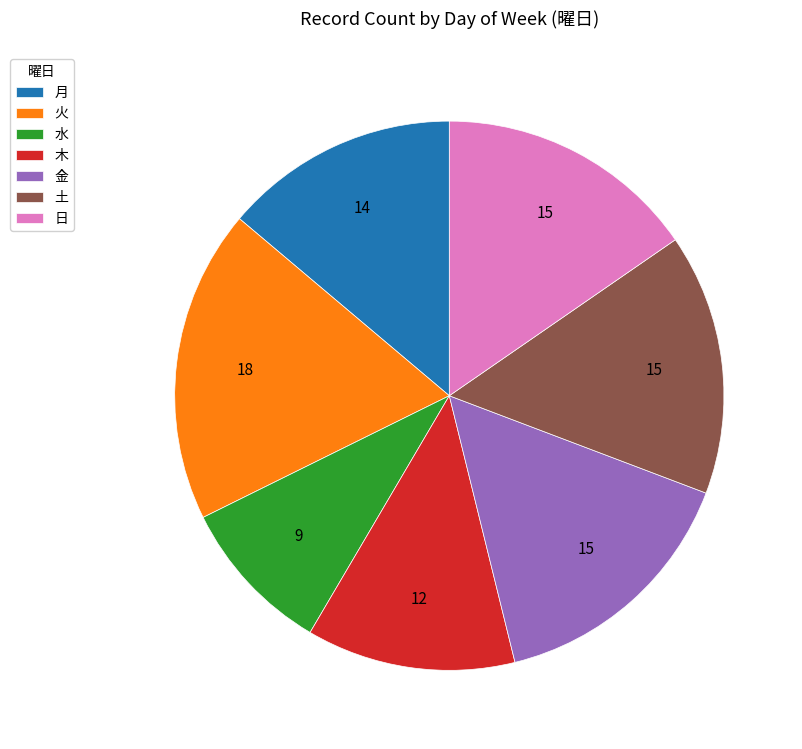

Does 金 account for over 50% of the chart?

No